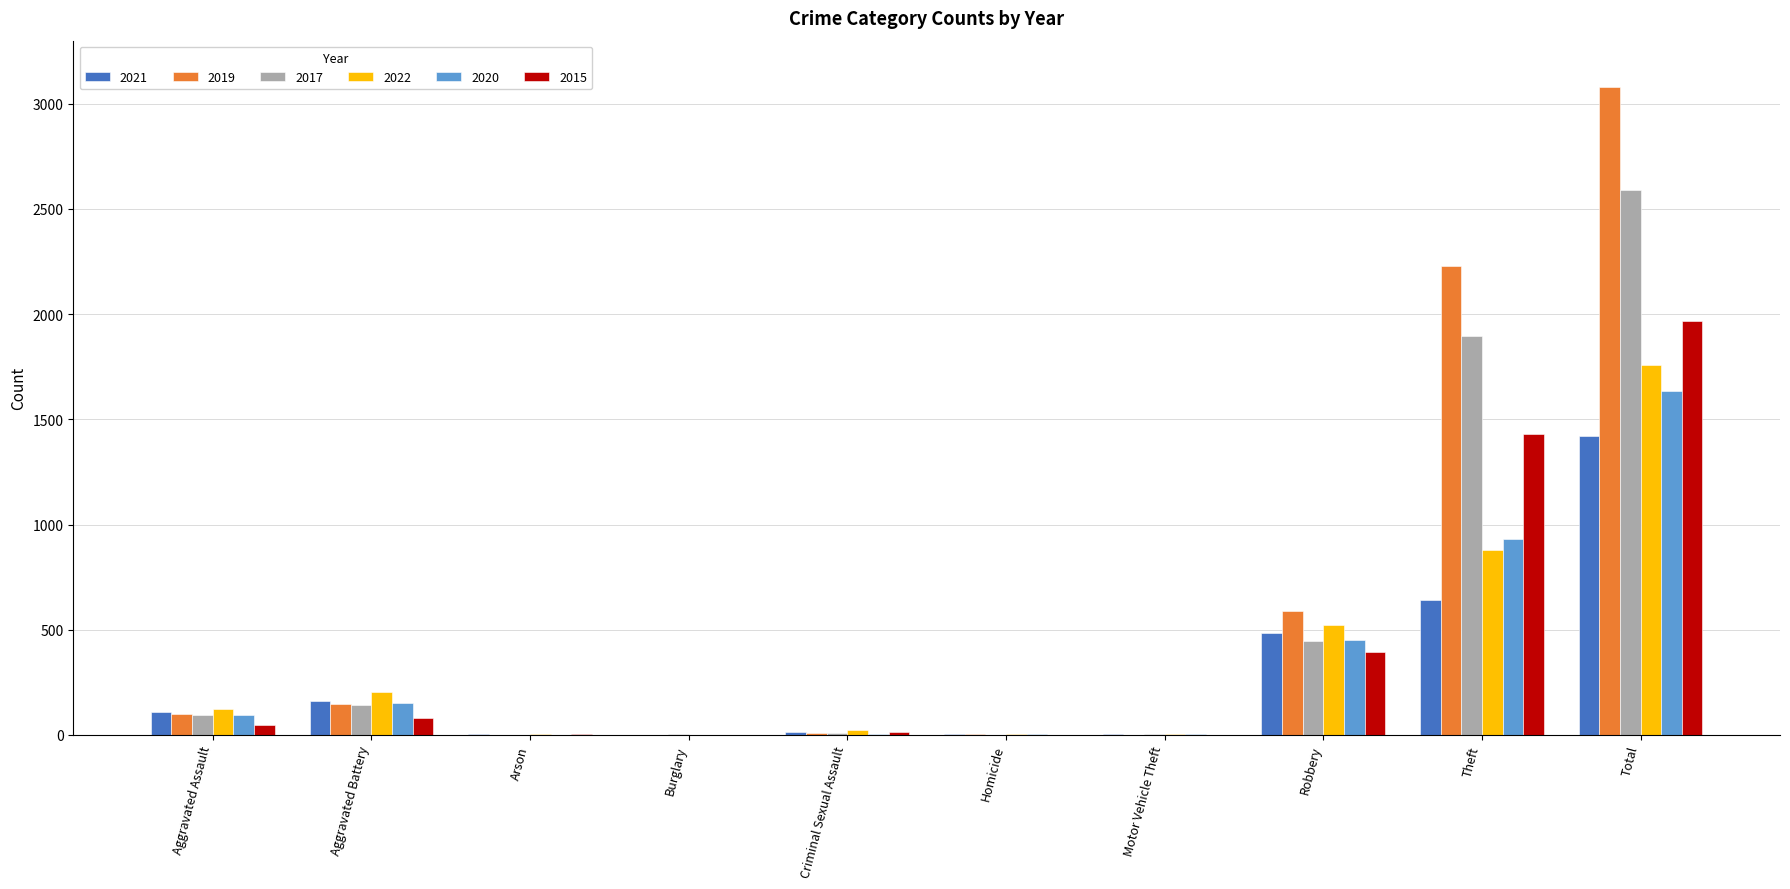

Which series has the widest spread of values?

2019